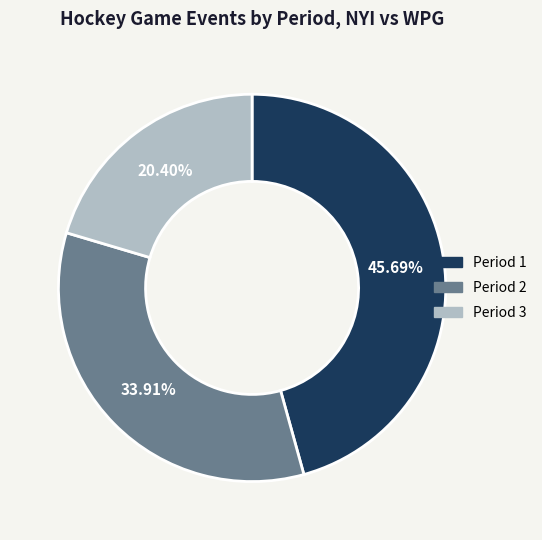

What is the ratio of the value at Period 2 to the value at Period 1?

0.7